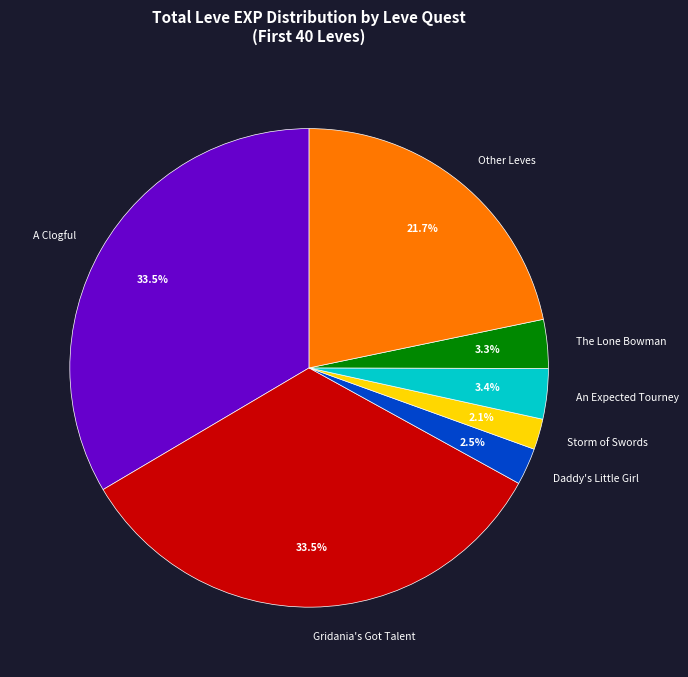

To the nearest percent, what is the average slice percentage?

14%